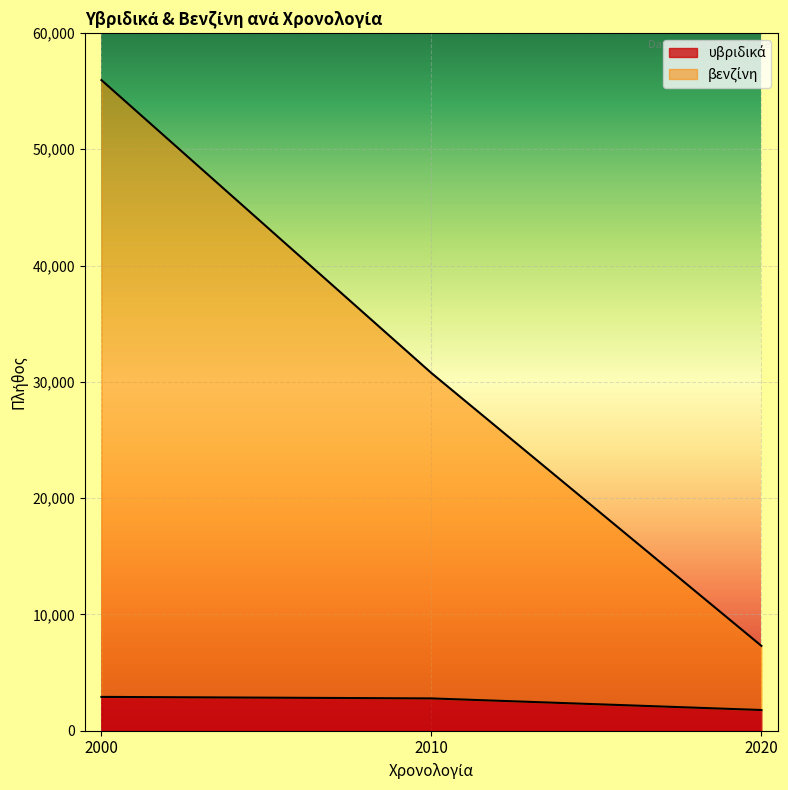

What is the sum of all βενζίνη values?

94000